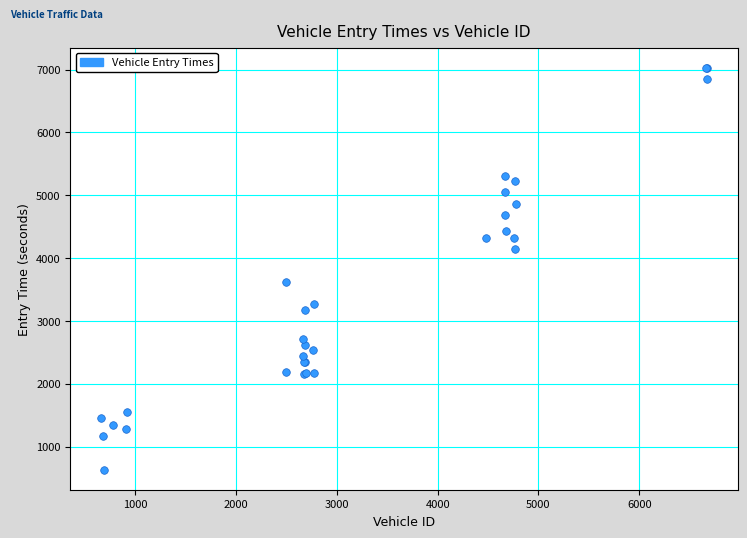

What Y value in the scatter plot is closest to 3832?

3613.3